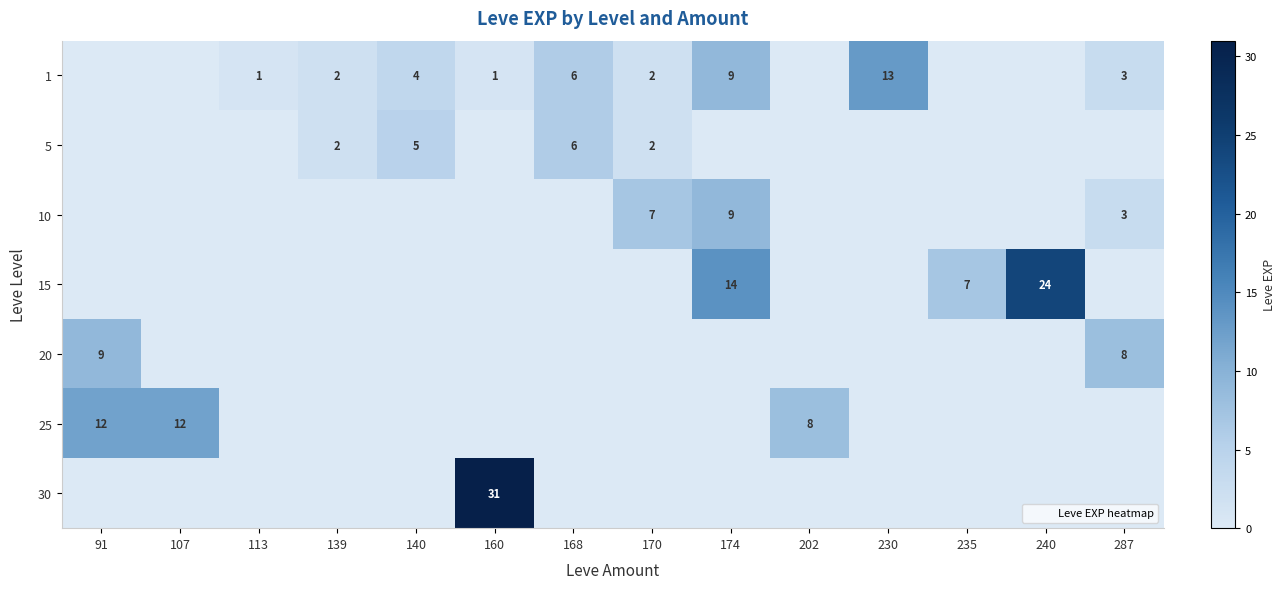

Which label corresponds to the smallest value in the chart?

91